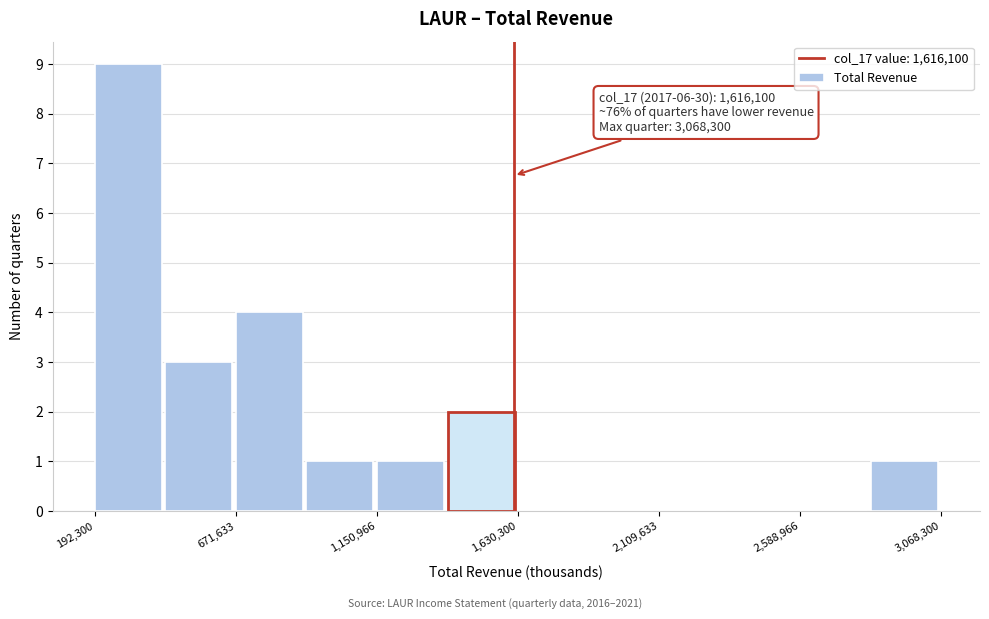

Over which range of the x-axis is the bar tallest?

200000 to 450000